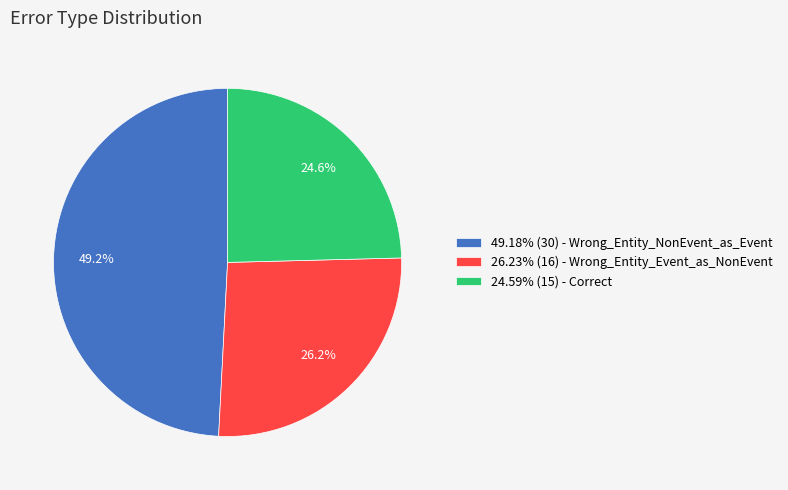

How many segments does this pie chart have?

3